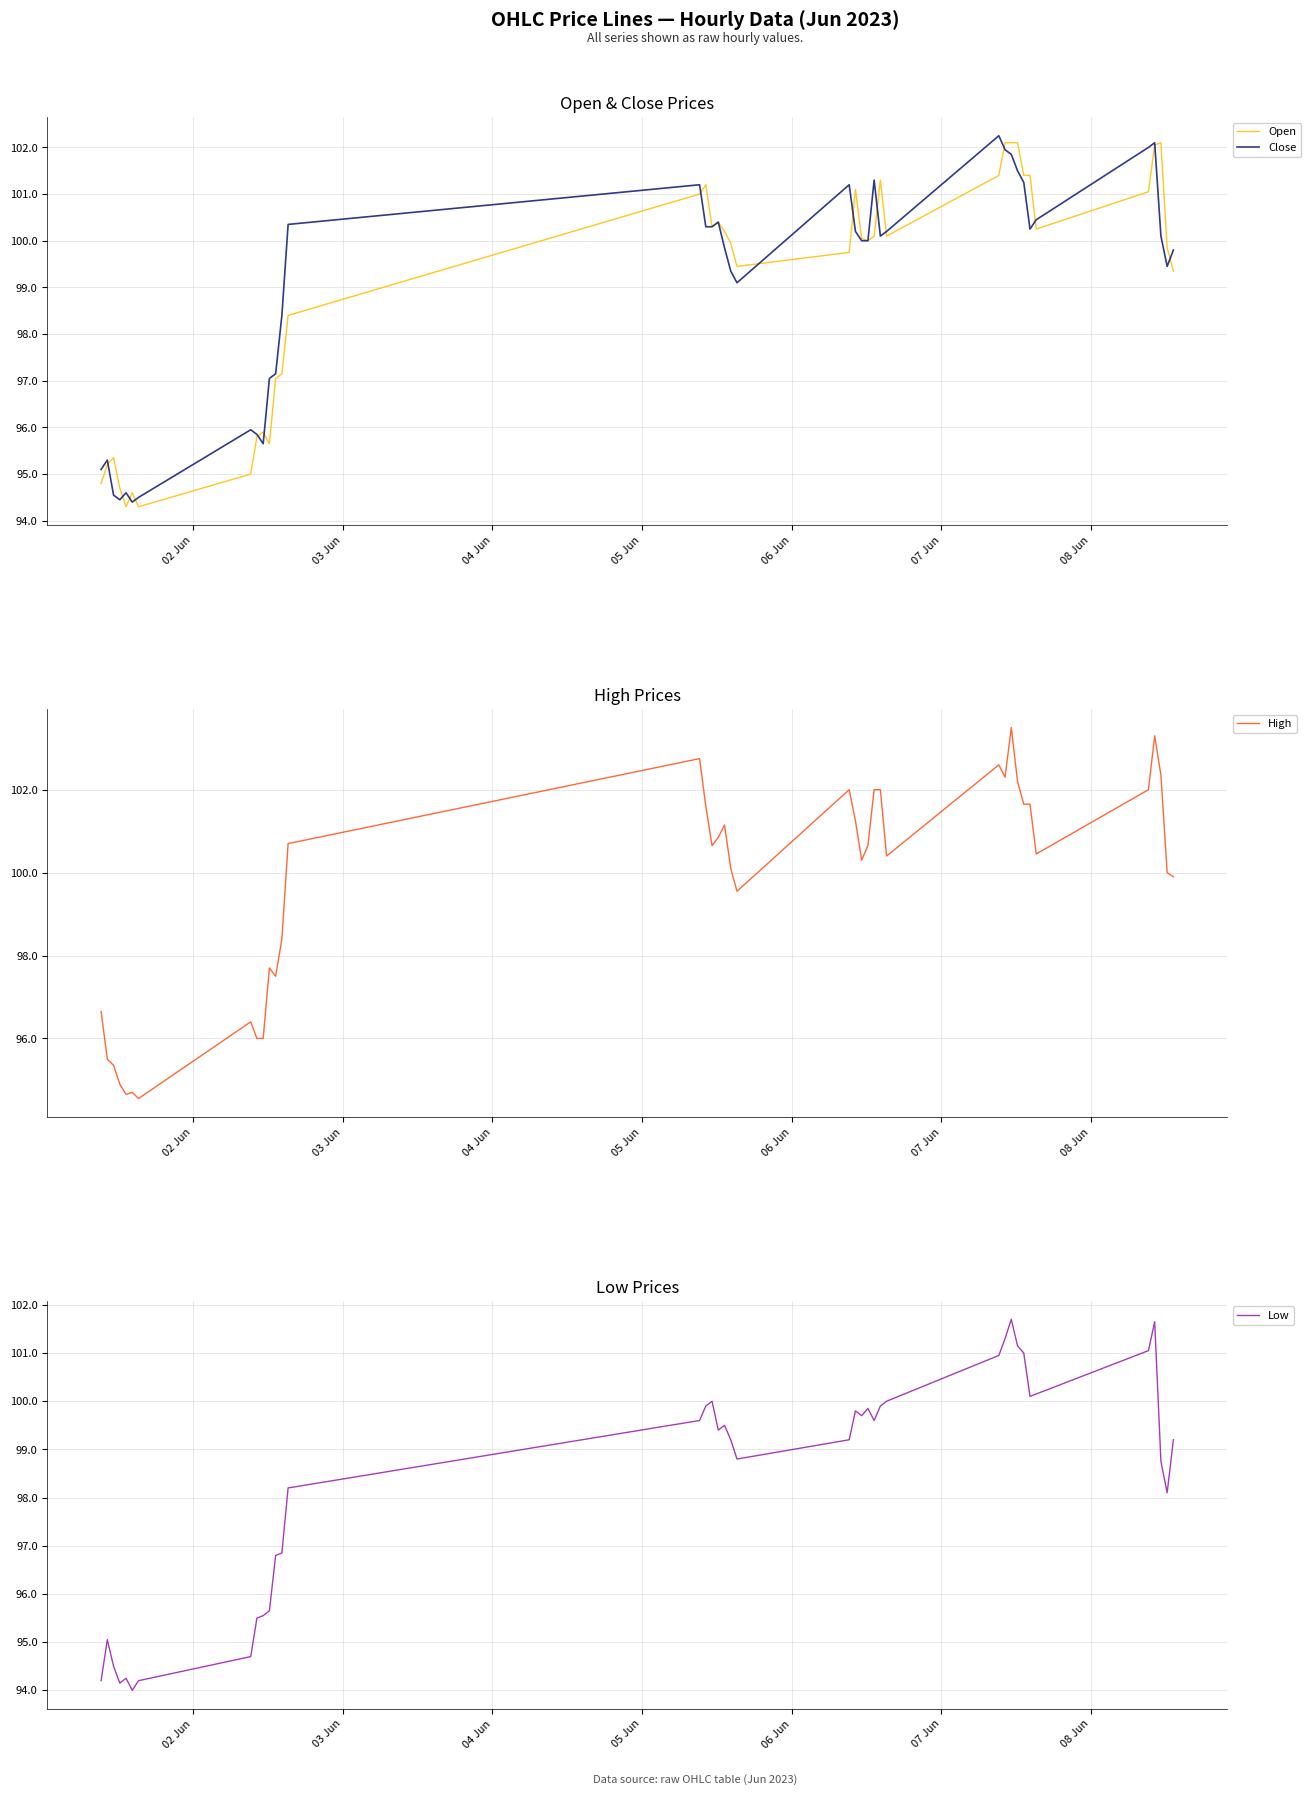

What is the average value of the Low series?

98.3